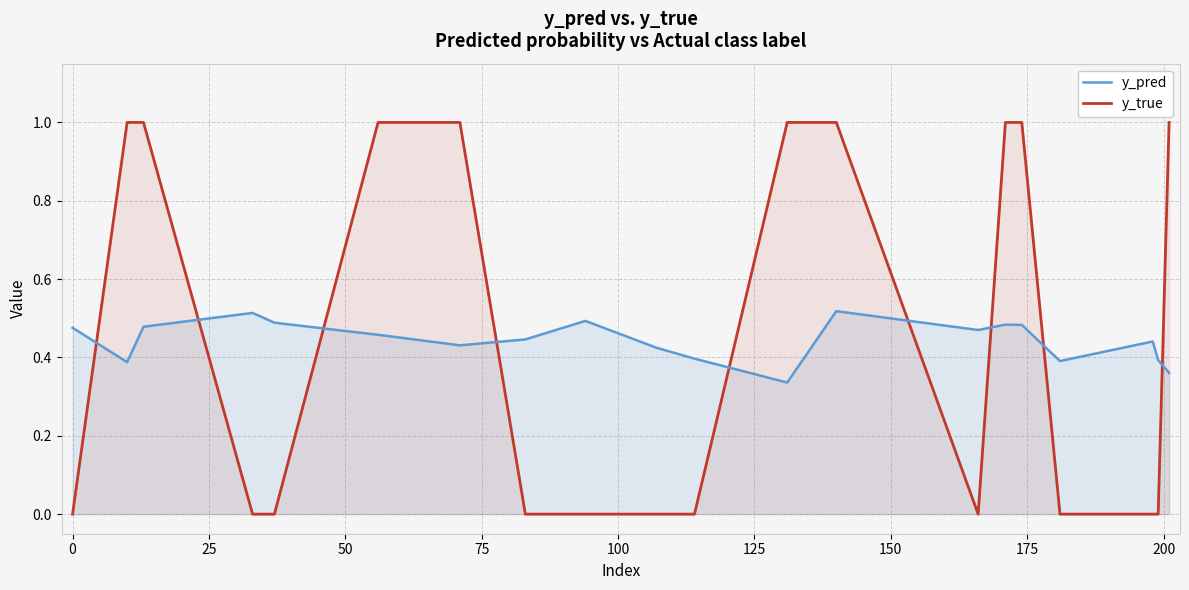

How many interior local valleys does the y_pred series have?

5